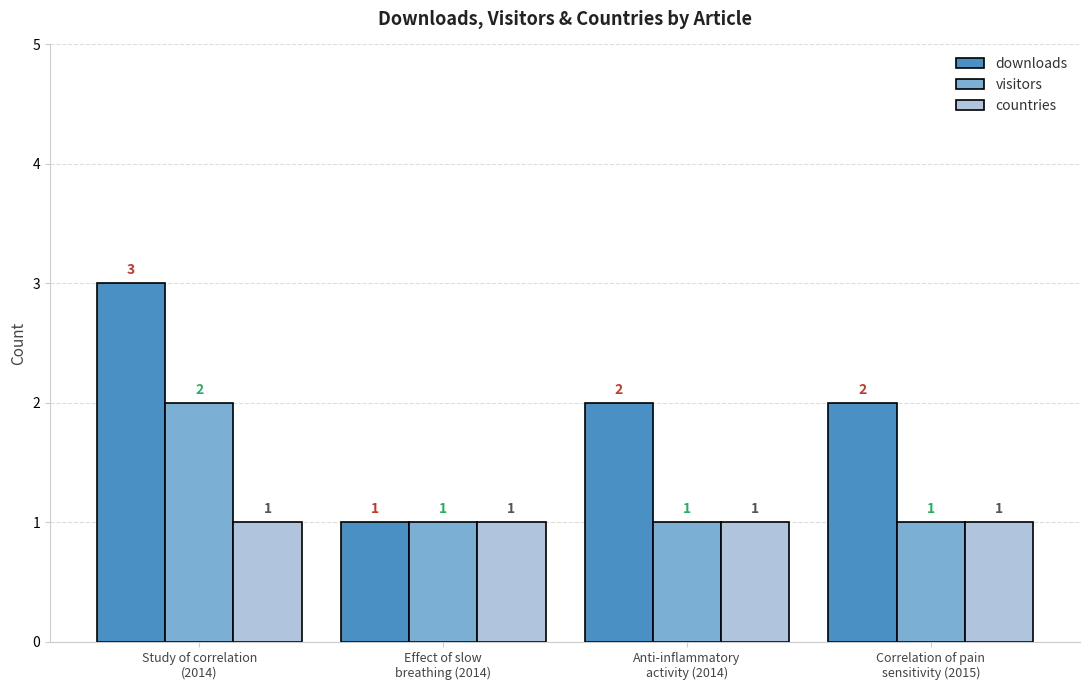

List the series in order of their peak value, highest first.

downloads, visitors, countries